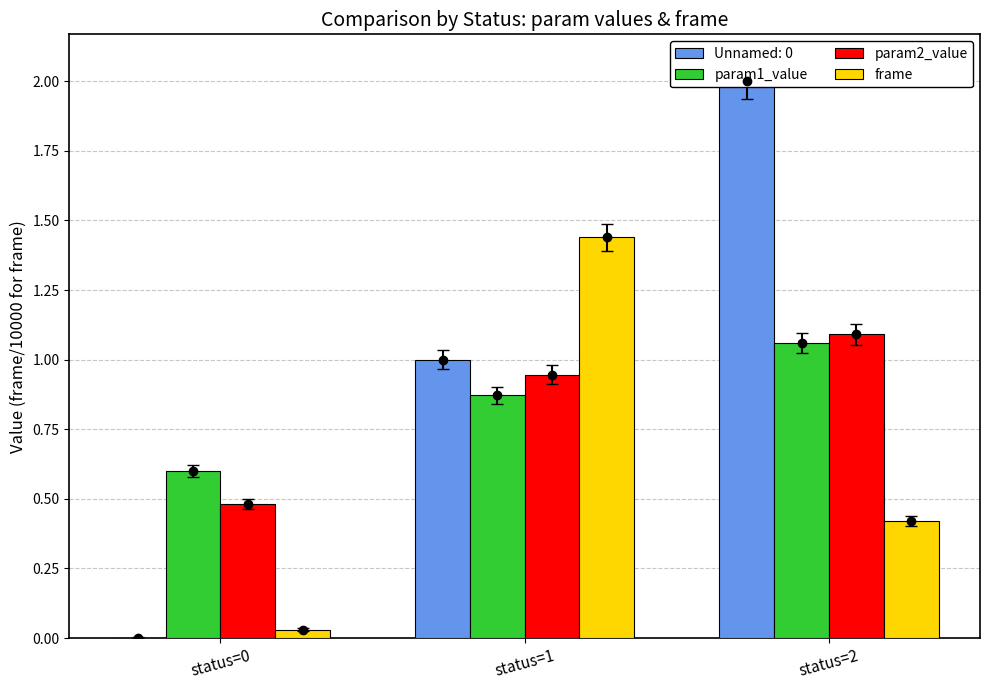

What is the difference between the highest and lowest values at status=0?

0.6